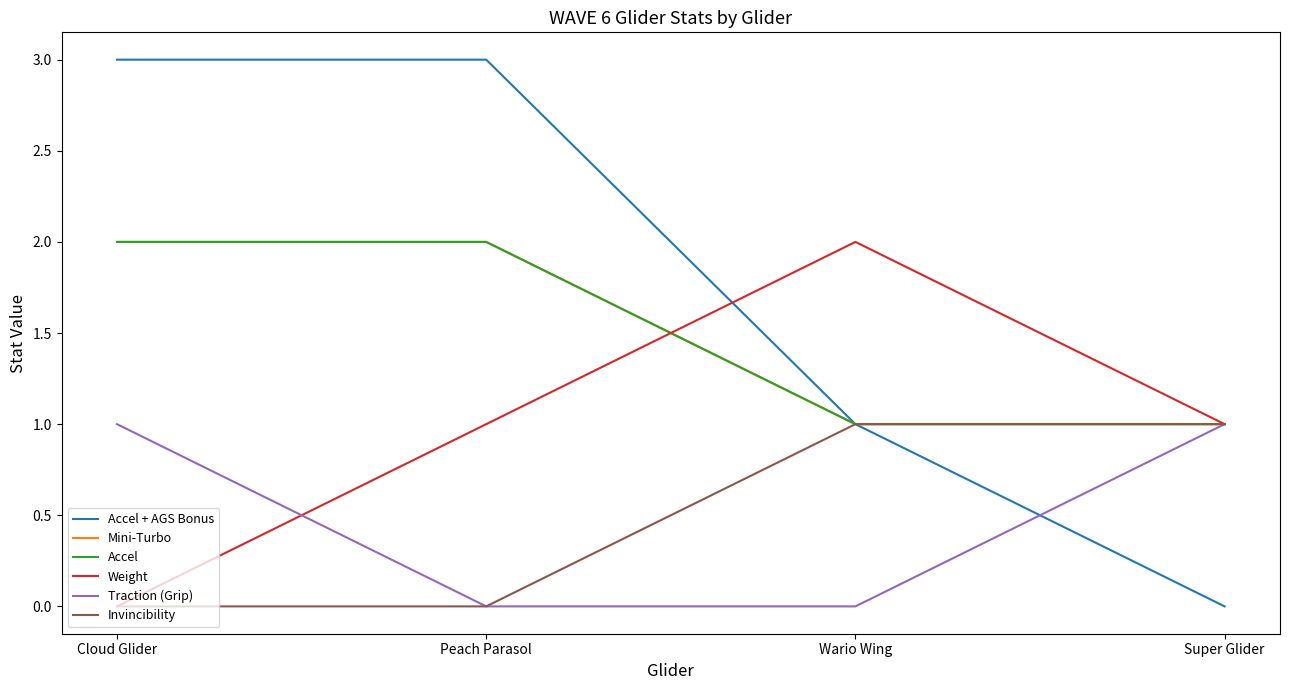

Does the chart display data point markers on the line(s)?

No